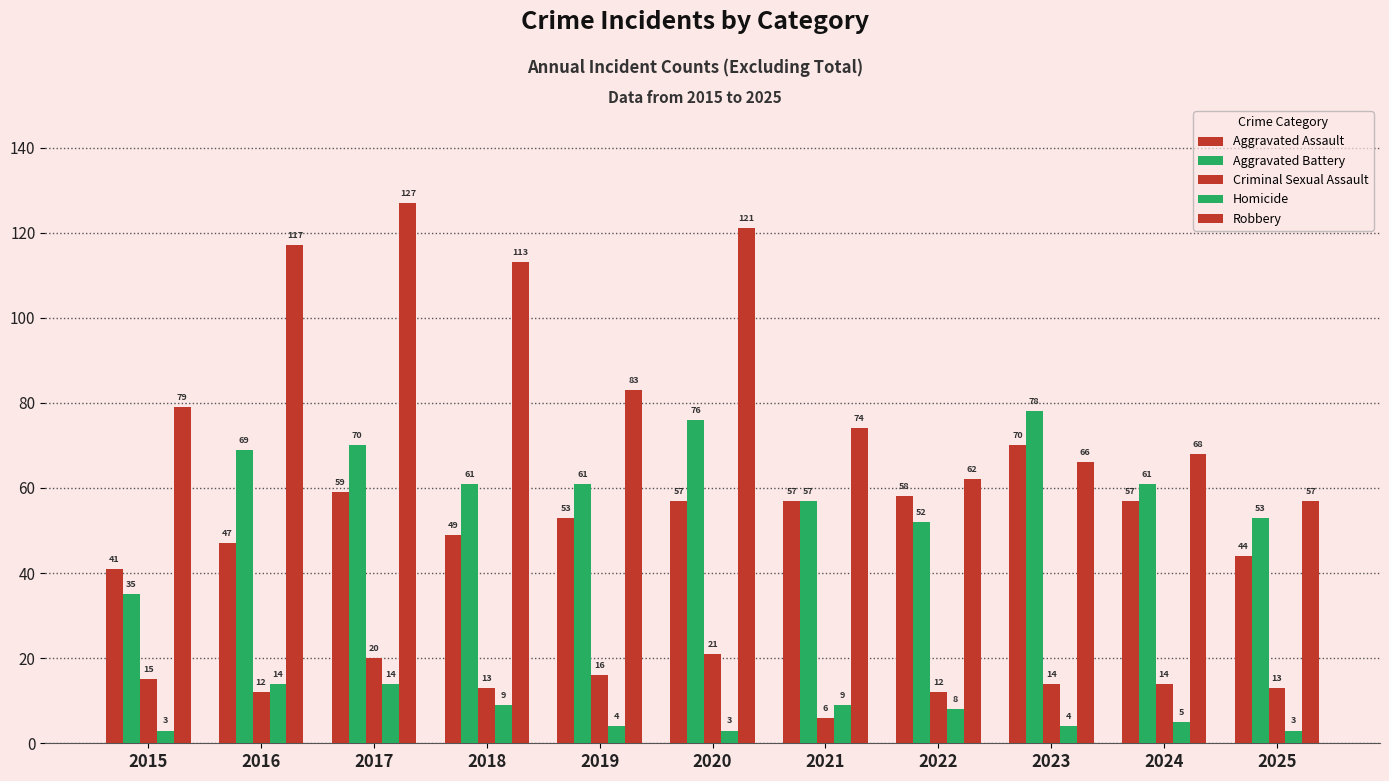

How many bars are there in total?

55